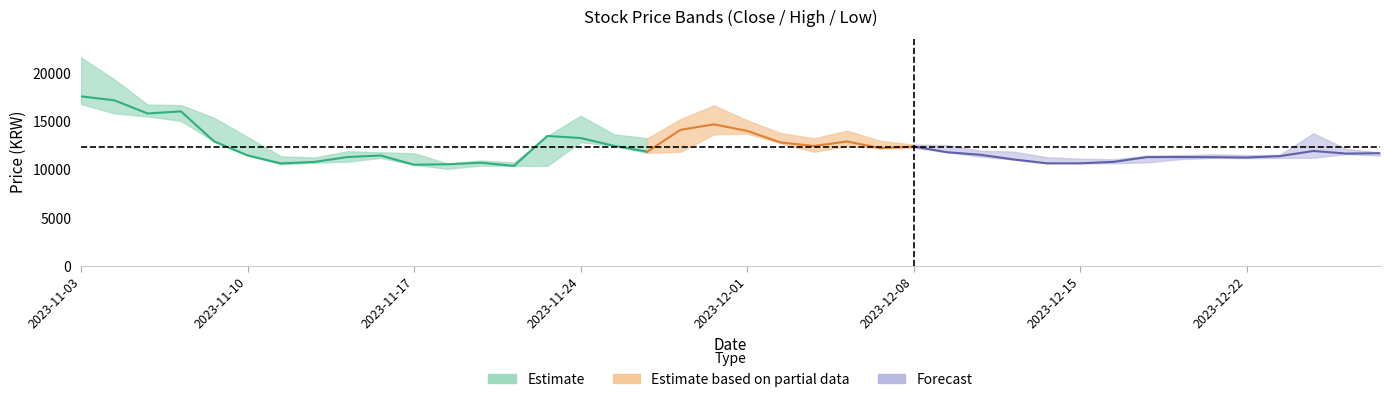

Reading left to right, what are all the values shown in this chart?

Close: Close=17610	High=17200	Low=15830	3=16050	4=12920	5=11470	6=10640	7=10790	8=11300	9=11460	10=10500	11=10550	12=10710	13=10380	14=13490	15=13280	16=12470	17=11860	18=14130	19=14700	20=14020	21=12820	22=12450	23=12920	24=12220	25=12400	26=11800	27=11540	28=11050	29=10650	30=10650	31=10800	32=11290	33=11300	34=11290	35=11250	36=11400	37=11930	38=11660	39=11700
High: Close=21650	High=19380	Low=16750	3=16700	4=15370	5=13390	6=11370	7=11250	8=11900	9=11790	10=11700	11=10620	12=10940	13=10730	14=13490	15=15600	16=13670	17=13250	18=15250	19=16670	20=15120	21=13800	22=13250	23=14040	24=12990	25=12600	26=12540	27=11950	28=11870	29=11280	30=11130	31=11060	32=11450	33=11510	34=11590	35=11500	36=11540	37=13770	38=12120	39=11790
Low: Close=16810	High=15850	Low=15520	3=15070	4=12920	5=11470	6=10550	7=10710	8=10820	9=11220	10=10500	11=10080	12=10420	13=10380	14=10400	15=12850	16=12470	17=11740	18=11850	19=13660	20=13740	21=12740	22=11850	23=12430	24=12210	25=12260	26=11800	27=11350	28=11030	29=10650	30=10640	31=10660	32=10750	33=11080	34=11210	35=11190	36=11210	37=11230	38=11610	39=11460